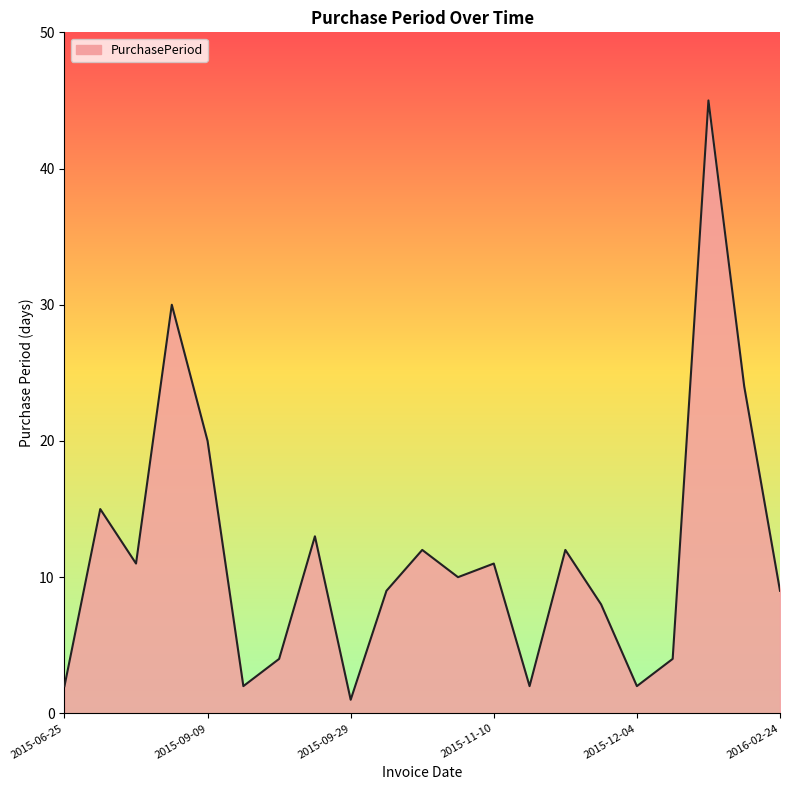

What is the difference between the maximum and minimum values?

44